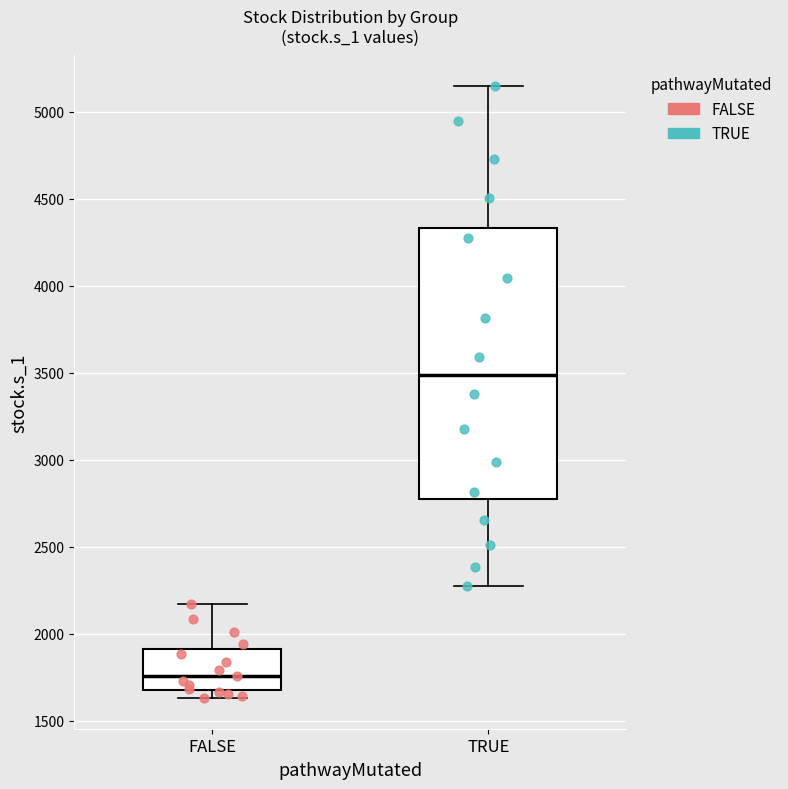

Comparing the boxes themselves (not the whiskers), which one is the tallest?

TRUE